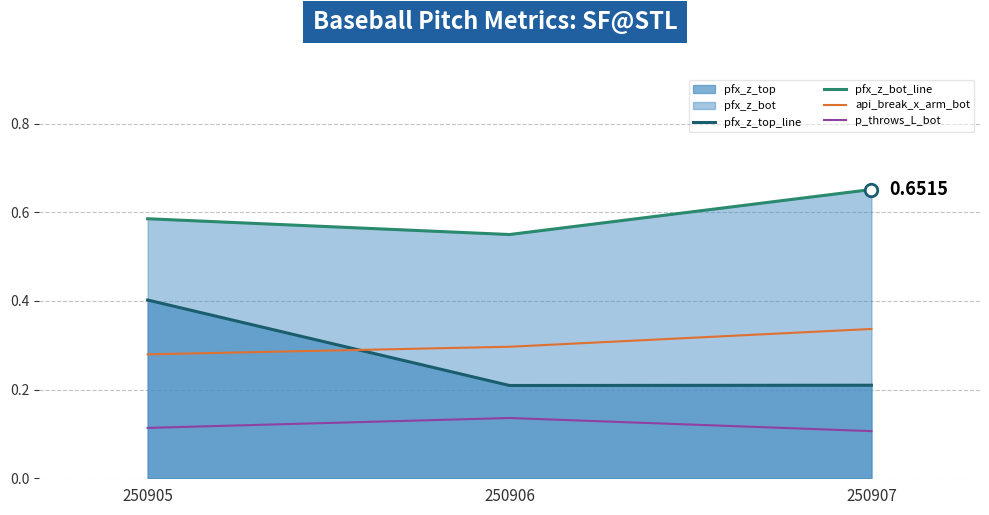

Is it true that api_break_x_arm_bot equals 0.3 at 250907?

True